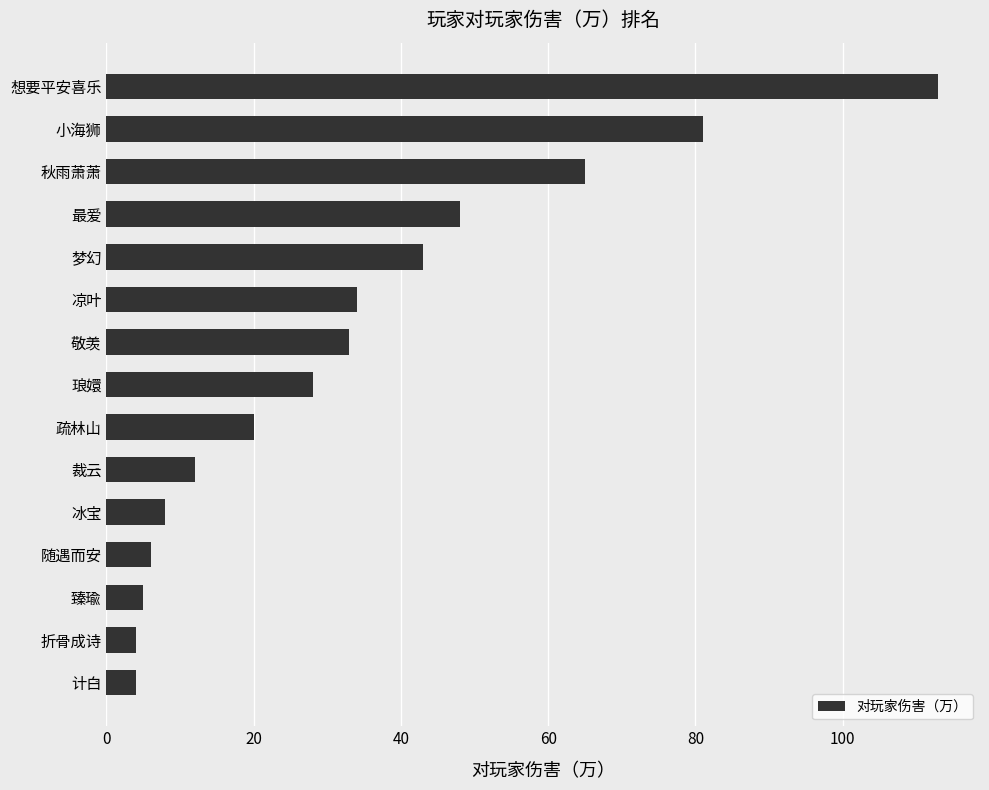

What is the approximate value at 梦幻?

43